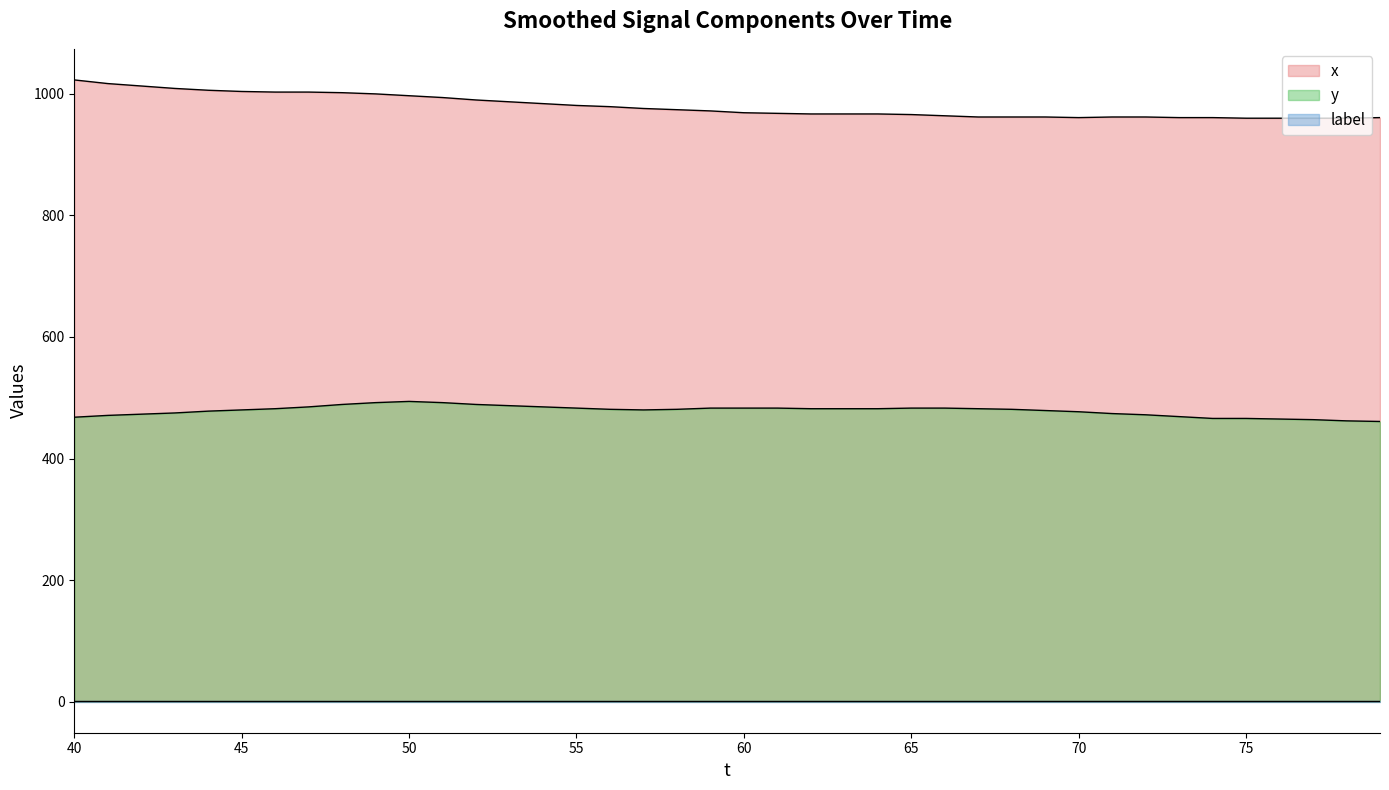

What is the value of the x point at the 13th from the left?

990